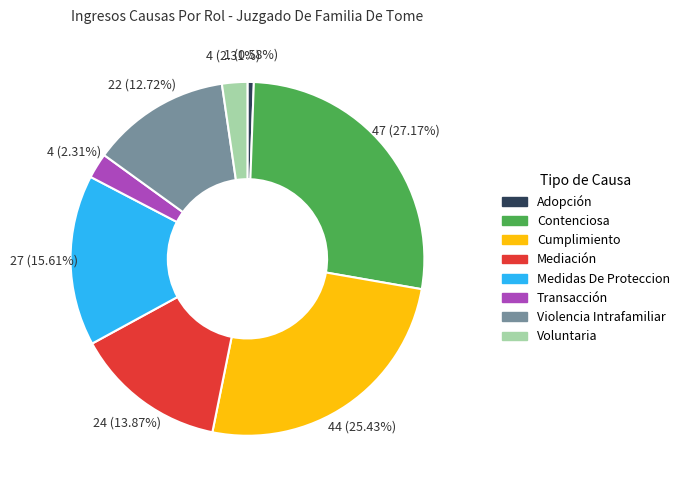

Is there any slice that represents more than half of the pie?

No